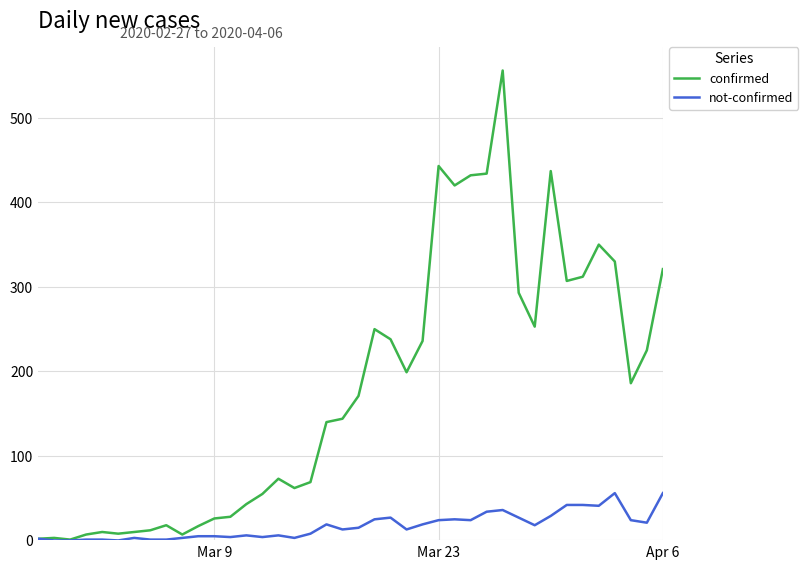

Which series has the largest range (max minus min)?

confirmed